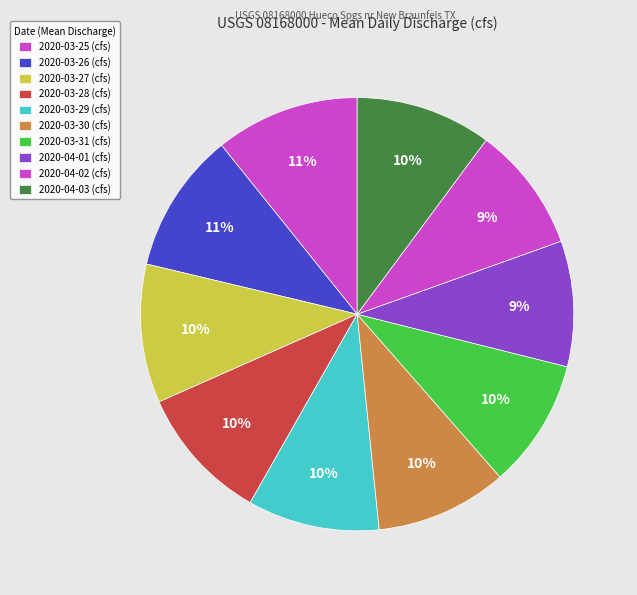

What is the smallest slice in the pie chart?

2020-04-01